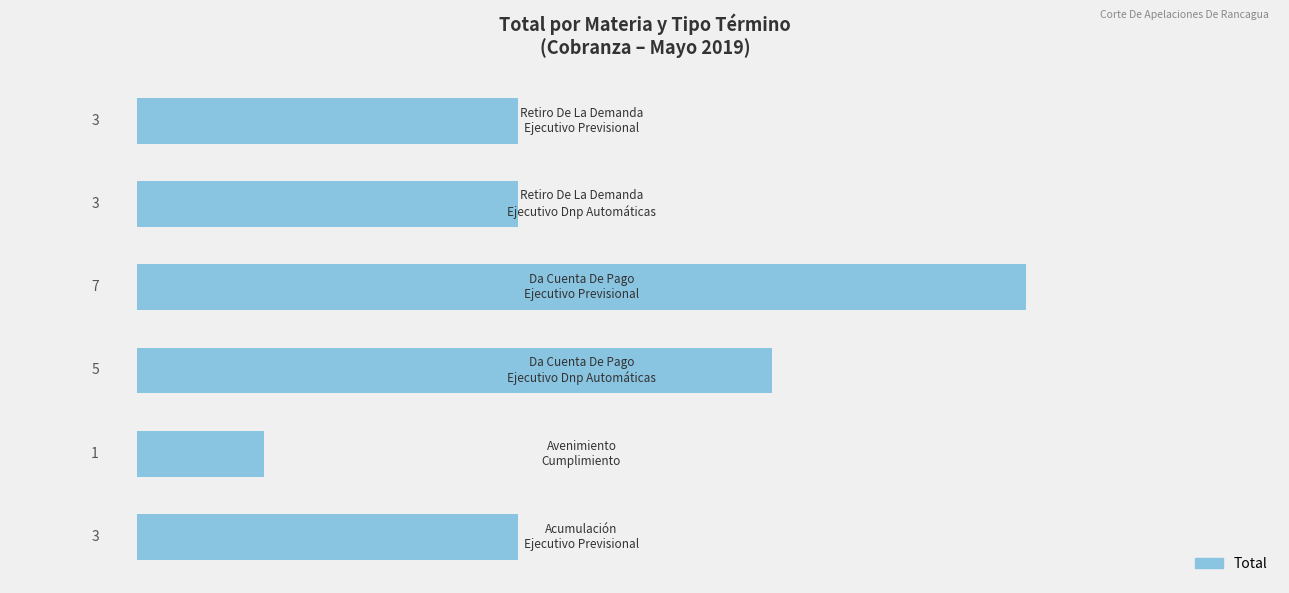

What is the difference between the maximum and second lowest values?

4